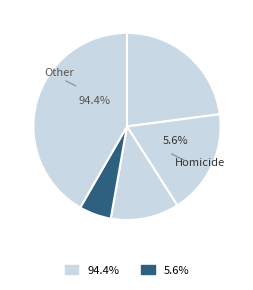

How many segments does this pie chart have?

5